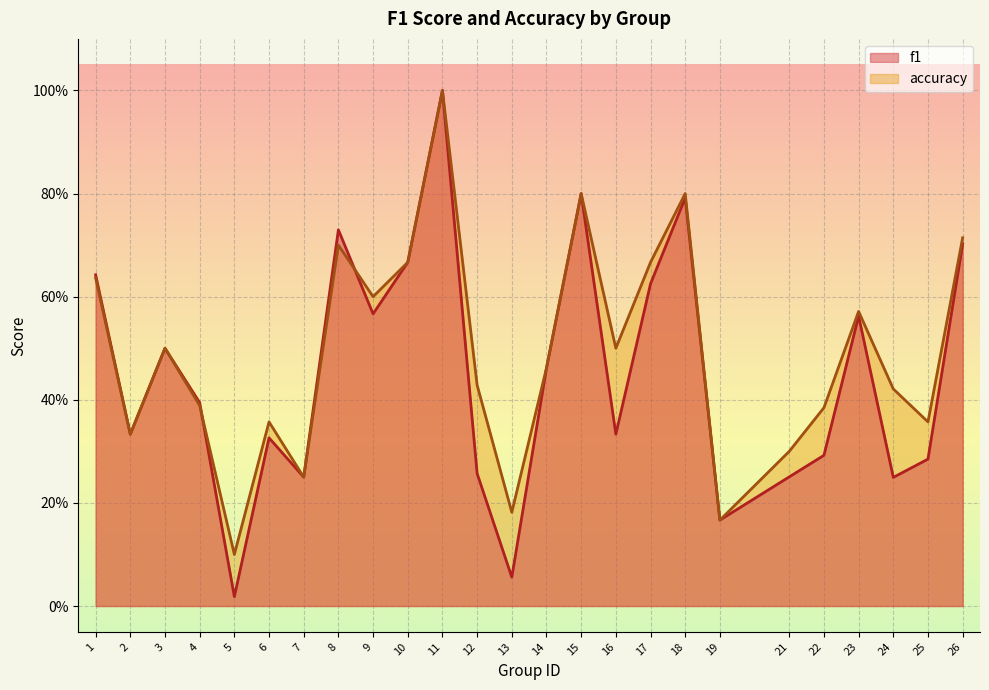

How many interior local peaks does the accuracy series have?

7